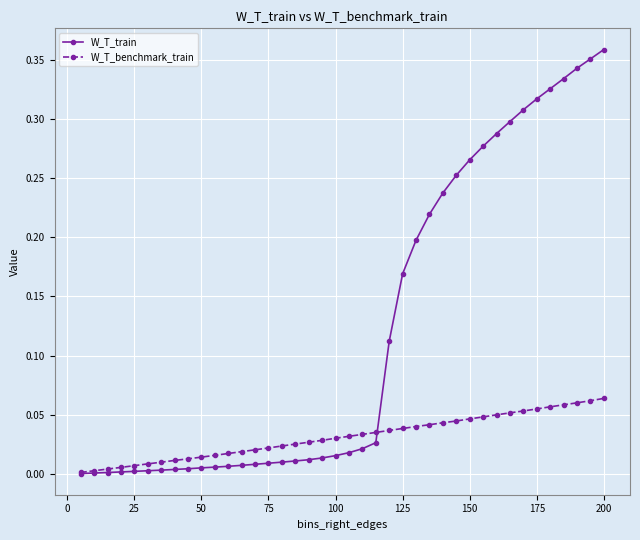

Which series has the largest total across all categories?

W_T_train